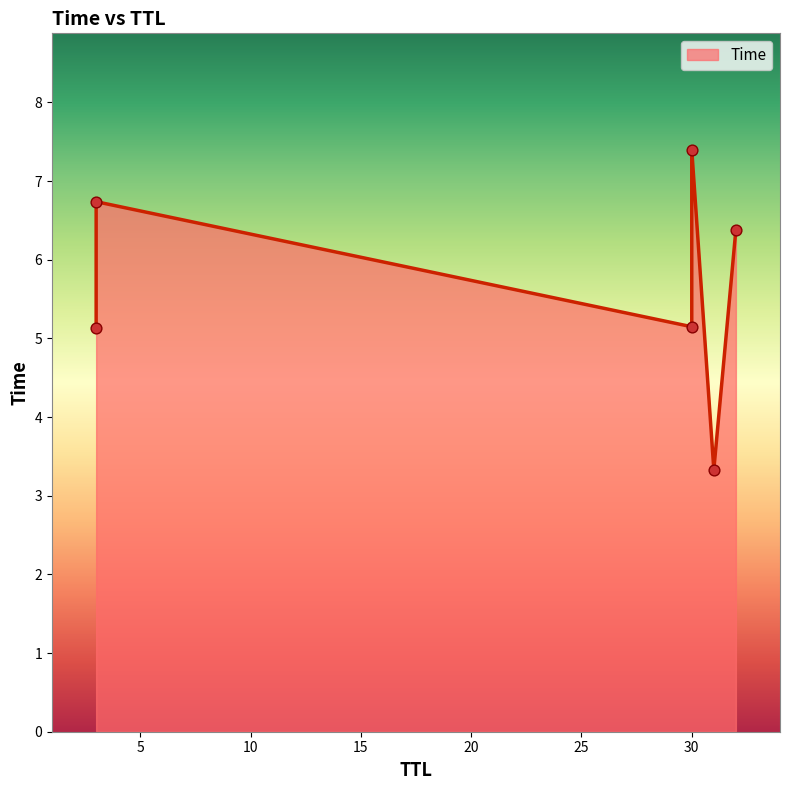

Between 32 and 31, which is larger?

32